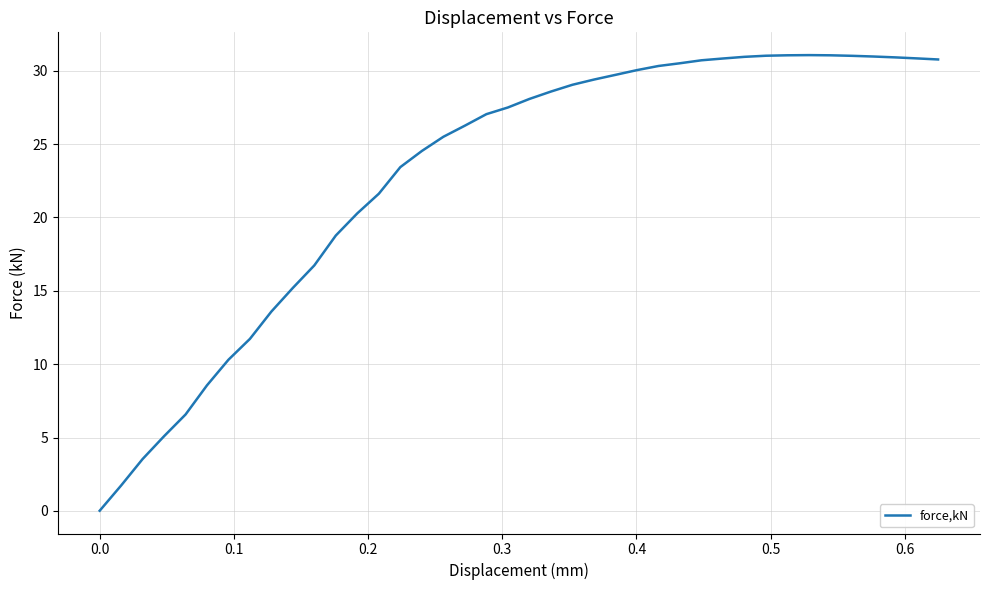

What is the difference between the maximum and minimum values?

31.1